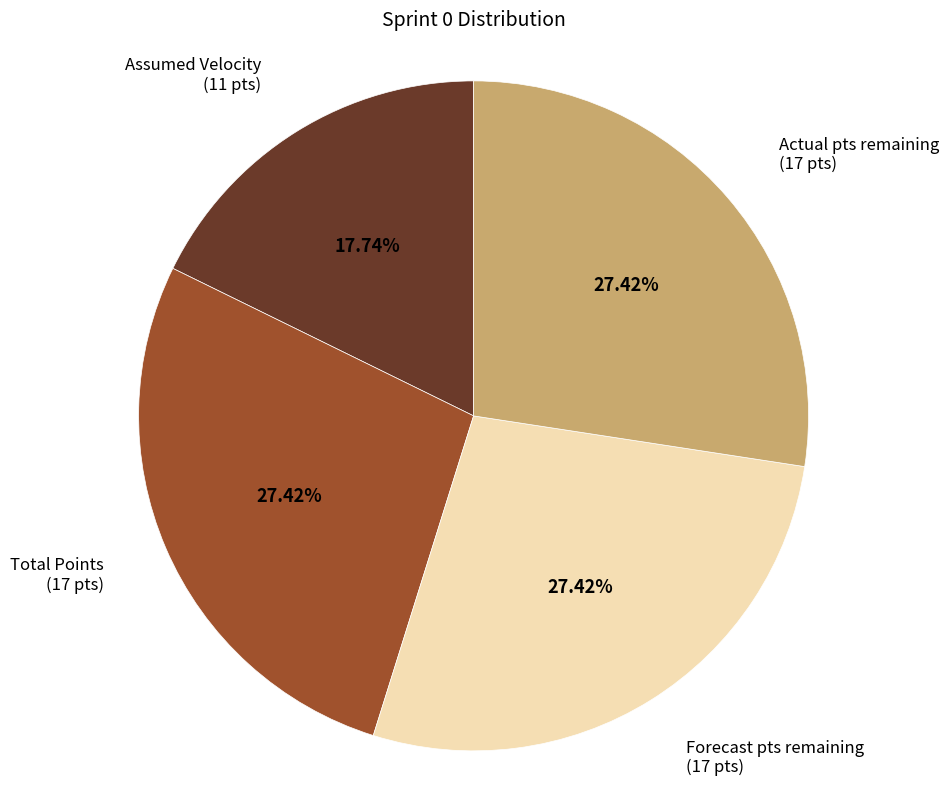

Does any single category account for the majority?

No